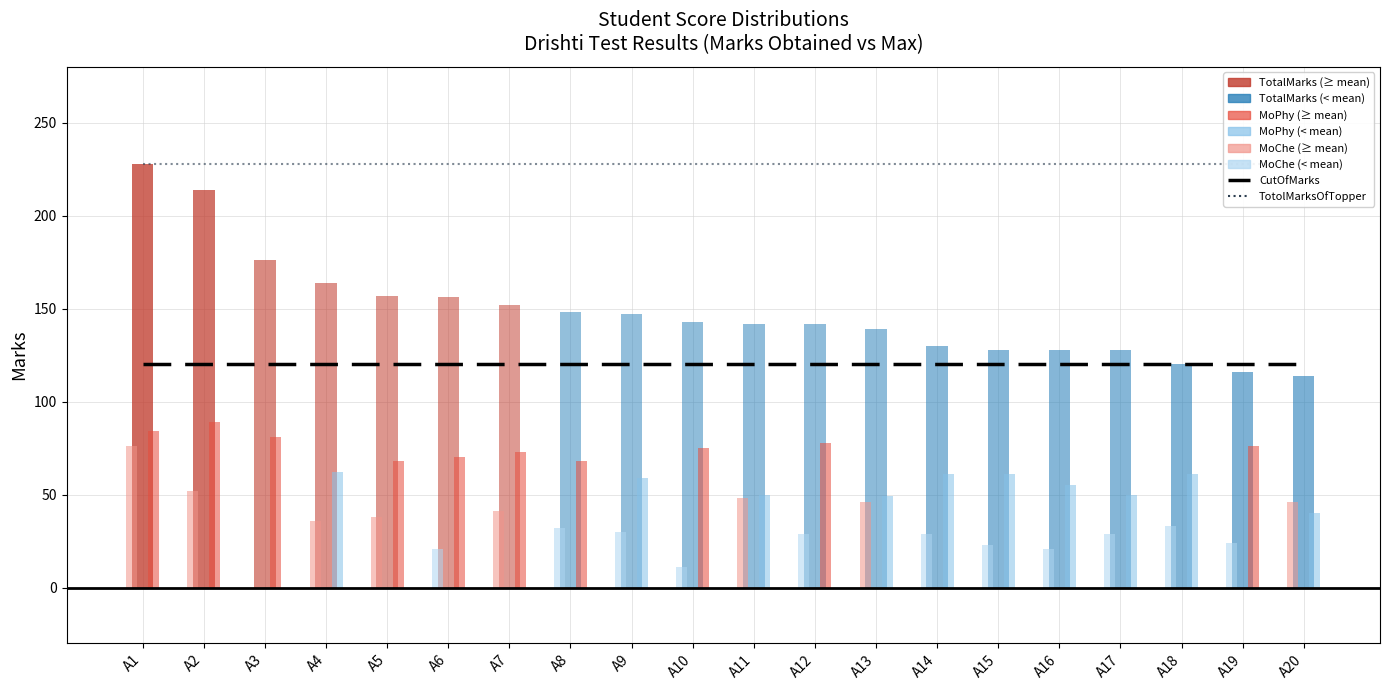

At which category is the sum across all series the highest?

A1